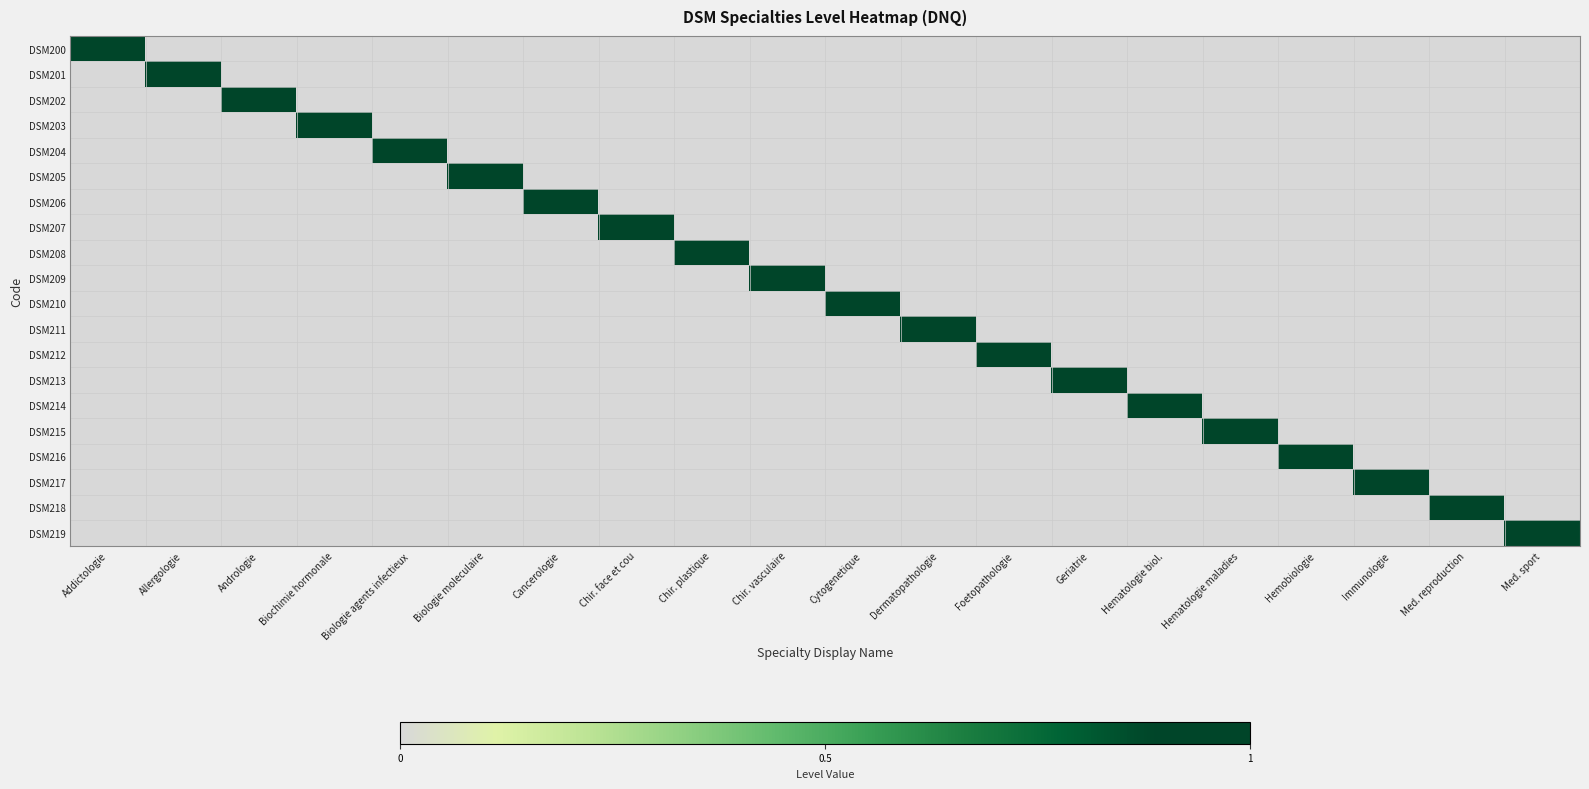

Reading left to right, transcribe all the data shown in this chart.

DSM200: Addictologie=1	Allergologie=0	Andrologie=0	Biochimie hormonale=0	Biologie agents infectieux=0	Biologie moleculaire=0	Cancerologie=0	Chir. face et cou=0	Chir. plastique=0	Chir. vasculaire=0	Cytogenetique=0	Dermatopathologie=0	Foetopathologie=0	Geriatrie=0	Hematologie biol.=0	Hematologie maladies=0	Hemobiologie=0	Immunologie=0	Med. reproduction=0	Med. sport=0
DSM201: Addictologie=0	Allergologie=1	Andrologie=0	Biochimie hormonale=0	Biologie agents infectieux=0	Biologie moleculaire=0	Cancerologie=0	Chir. face et cou=0	Chir. plastique=0	Chir. vasculaire=0	Cytogenetique=0	Dermatopathologie=0	Foetopathologie=0	Geriatrie=0	Hematologie biol.=0	Hematologie maladies=0	Hemobiologie=0	Immunologie=0	Med. reproduction=0	Med. sport=0
DSM202: Addictologie=0	Allergologie=0	Andrologie=1	Biochimie hormonale=0	Biologie agents infectieux=0	Biologie moleculaire=0	Cancerologie=0	Chir. face et cou=0	Chir. plastique=0	Chir. vasculaire=0	Cytogenetique=0	Dermatopathologie=0	Foetopathologie=0	Geriatrie=0	Hematologie biol.=0	Hematologie maladies=0	Hemobiologie=0	Immunologie=0	Med. reproduction=0	Med. sport=0
DSM203: Addictologie=0	Allergologie=0	Andrologie=0	Biochimie hormonale=1	Biologie agents infectieux=0	Biologie moleculaire=0	Cancerologie=0	Chir. face et cou=0	Chir. plastique=0	Chir. vasculaire=0	Cytogenetique=0	Dermatopathologie=0	Foetopathologie=0	Geriatrie=0	Hematologie biol.=0	Hematologie maladies=0	Hemobiologie=0	Immunologie=0	Med. reproduction=0	Med. sport=0
DSM204: Addictologie=0	Allergologie=0	Andrologie=0	Biochimie hormonale=0	Biologie agents infectieux=1	Biologie moleculaire=0	Cancerologie=0	Chir. face et cou=0	Chir. plastique=0	Chir. vasculaire=0	Cytogenetique=0	Dermatopathologie=0	Foetopathologie=0	Geriatrie=0	Hematologie biol.=0	Hematologie maladies=0	Hemobiologie=0	Immunologie=0	Med. reproduction=0	Med. sport=0
DSM205: Addictologie=0	Allergologie=0	Andrologie=0	Biochimie hormonale=0	Biologie agents infectieux=0	Biologie moleculaire=1	Cancerologie=0	Chir. face et cou=0	Chir. plastique=0	Chir. vasculaire=0	Cytogenetique=0	Dermatopathologie=0	Foetopathologie=0	Geriatrie=0	Hematologie biol.=0	Hematologie maladies=0	Hemobiologie=0	Immunologie=0	Med. reproduction=0	Med. sport=0
DSM206: Addictologie=0	Allergologie=0	Andrologie=0	Biochimie hormonale=0	Biologie agents infectieux=0	Biologie moleculaire=0	Cancerologie=1	Chir. face et cou=0	Chir. plastique=0	Chir. vasculaire=0	Cytogenetique=0	Dermatopathologie=0	Foetopathologie=0	Geriatrie=0	Hematologie biol.=0	Hematologie maladies=0	Hemobiologie=0	Immunologie=0	Med. reproduction=0	Med. sport=0
DSM207: Addictologie=0	Allergologie=0	Andrologie=0	Biochimie hormonale=0	Biologie agents infectieux=0	Biologie moleculaire=0	Cancerologie=0	Chir. face et cou=1	Chir. plastique=0	Chir. vasculaire=0	Cytogenetique=0	Dermatopathologie=0	Foetopathologie=0	Geriatrie=0	Hematologie biol.=0	Hematologie maladies=0	Hemobiologie=0	Immunologie=0	Med. reproduction=0	Med. sport=0
DSM208: Addictologie=0	Allergologie=0	Andrologie=0	Biochimie hormonale=0	Biologie agents infectieux=0	Biologie moleculaire=0	Cancerologie=0	Chir. face et cou=0	Chir. plastique=1	Chir. vasculaire=0	Cytogenetique=0	Dermatopathologie=0	Foetopathologie=0	Geriatrie=0	Hematologie biol.=0	Hematologie maladies=0	Hemobiologie=0	Immunologie=0	Med. reproduction=0	Med. sport=0
DSM209: Addictologie=0	Allergologie=0	Andrologie=0	Biochimie hormonale=0	Biologie agents infectieux=0	Biologie moleculaire=0	Cancerologie=0	Chir. face et cou=0	Chir. plastique=0	Chir. vasculaire=1	Cytogenetique=0	Dermatopathologie=0	Foetopathologie=0	Geriatrie=0	Hematologie biol.=0	Hematologie maladies=0	Hemobiologie=0	Immunologie=0	Med. reproduction=0	Med. sport=0
DSM210: Addictologie=0	Allergologie=0	Andrologie=0	Biochimie hormonale=0	Biologie agents infectieux=0	Biologie moleculaire=0	Cancerologie=0	Chir. face et cou=0	Chir. plastique=0	Chir. vasculaire=0	Cytogenetique=1	Dermatopathologie=0	Foetopathologie=0	Geriatrie=0	Hematologie biol.=0	Hematologie maladies=0	Hemobiologie=0	Immunologie=0	Med. reproduction=0	Med. sport=0
DSM211: Addictologie=0	Allergologie=0	Andrologie=0	Biochimie hormonale=0	Biologie agents infectieux=0	Biologie moleculaire=0	Cancerologie=0	Chir. face et cou=0	Chir. plastique=0	Chir. vasculaire=0	Cytogenetique=0	Dermatopathologie=1	Foetopathologie=0	Geriatrie=0	Hematologie biol.=0	Hematologie maladies=0	Hemobiologie=0	Immunologie=0	Med. reproduction=0	Med. sport=0
DSM212: Addictologie=0	Allergologie=0	Andrologie=0	Biochimie hormonale=0	Biologie agents infectieux=0	Biologie moleculaire=0	Cancerologie=0	Chir. face et cou=0	Chir. plastique=0	Chir. vasculaire=0	Cytogenetique=0	Dermatopathologie=0	Foetopathologie=1	Geriatrie=0	Hematologie biol.=0	Hematologie maladies=0	Hemobiologie=0	Immunologie=0	Med. reproduction=0	Med. sport=0
DSM213: Addictologie=0	Allergologie=0	Andrologie=0	Biochimie hormonale=0	Biologie agents infectieux=0	Biologie moleculaire=0	Cancerologie=0	Chir. face et cou=0	Chir. plastique=0	Chir. vasculaire=0	Cytogenetique=0	Dermatopathologie=0	Foetopathologie=0	Geriatrie=1	Hematologie biol.=0	Hematologie maladies=0	Hemobiologie=0	Immunologie=0	Med. reproduction=0	Med. sport=0
DSM214: Addictologie=0	Allergologie=0	Andrologie=0	Biochimie hormonale=0	Biologie agents infectieux=0	Biologie moleculaire=0	Cancerologie=0	Chir. face et cou=0	Chir. plastique=0	Chir. vasculaire=0	Cytogenetique=0	Dermatopathologie=0	Foetopathologie=0	Geriatrie=0	Hematologie biol.=1	Hematologie maladies=0	Hemobiologie=0	Immunologie=0	Med. reproduction=0	Med. sport=0
DSM215: Addictologie=0	Allergologie=0	Andrologie=0	Biochimie hormonale=0	Biologie agents infectieux=0	Biologie moleculaire=0	Cancerologie=0	Chir. face et cou=0	Chir. plastique=0	Chir. vasculaire=0	Cytogenetique=0	Dermatopathologie=0	Foetopathologie=0	Geriatrie=0	Hematologie biol.=0	Hematologie maladies=1	Hemobiologie=0	Immunologie=0	Med. reproduction=0	Med. sport=0
DSM216: Addictologie=0	Allergologie=0	Andrologie=0	Biochimie hormonale=0	Biologie agents infectieux=0	Biologie moleculaire=0	Cancerologie=0	Chir. face et cou=0	Chir. plastique=0	Chir. vasculaire=0	Cytogenetique=0	Dermatopathologie=0	Foetopathologie=0	Geriatrie=0	Hematologie biol.=0	Hematologie maladies=0	Hemobiologie=1	Immunologie=0	Med. reproduction=0	Med. sport=0
DSM217: Addictologie=0	Allergologie=0	Andrologie=0	Biochimie hormonale=0	Biologie agents infectieux=0	Biologie moleculaire=0	Cancerologie=0	Chir. face et cou=0	Chir. plastique=0	Chir. vasculaire=0	Cytogenetique=0	Dermatopathologie=0	Foetopathologie=0	Geriatrie=0	Hematologie biol.=0	Hematologie maladies=0	Hemobiologie=0	Immunologie=1	Med. reproduction=0	Med. sport=0
DSM218: Addictologie=0	Allergologie=0	Andrologie=0	Biochimie hormonale=0	Biologie agents infectieux=0	Biologie moleculaire=0	Cancerologie=0	Chir. face et cou=0	Chir. plastique=0	Chir. vasculaire=0	Cytogenetique=0	Dermatopathologie=0	Foetopathologie=0	Geriatrie=0	Hematologie biol.=0	Hematologie maladies=0	Hemobiologie=0	Immunologie=0	Med. reproduction=1	Med. sport=0
DSM219: Addictologie=0	Allergologie=0	Andrologie=0	Biochimie hormonale=0	Biologie agents infectieux=0	Biologie moleculaire=0	Cancerologie=0	Chir. face et cou=0	Chir. plastique=0	Chir. vasculaire=0	Cytogenetique=0	Dermatopathologie=0	Foetopathologie=0	Geriatrie=0	Hematologie biol.=0	Hematologie maladies=0	Hemobiologie=0	Immunologie=0	Med. reproduction=0	Med. sport=1